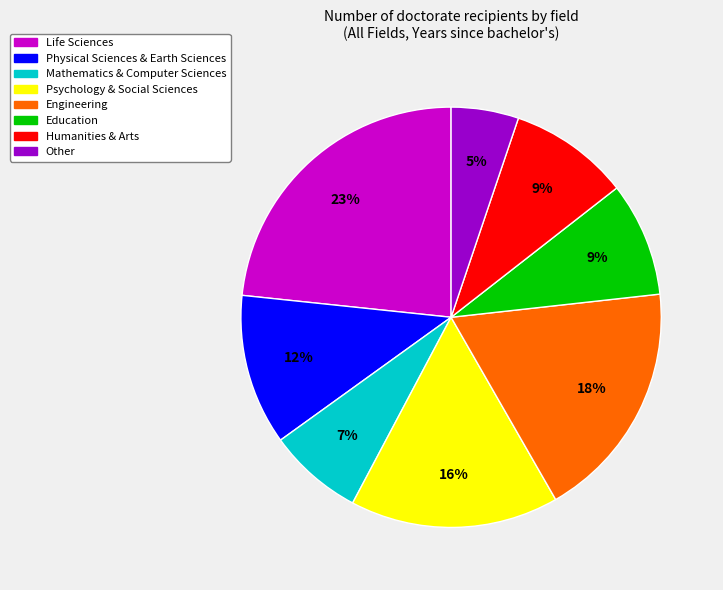

Which category has the biggest portion of the pie?

Life Sciences